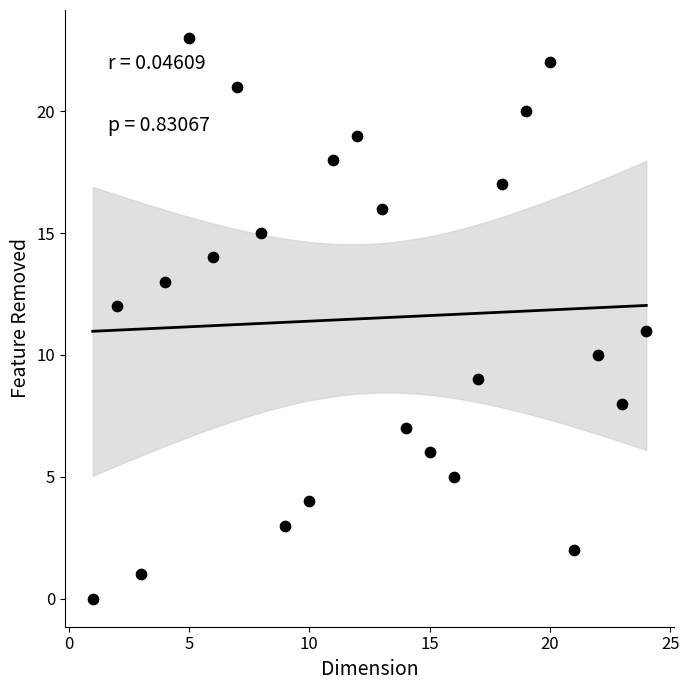

What is the range of X values (max minus min)?

23